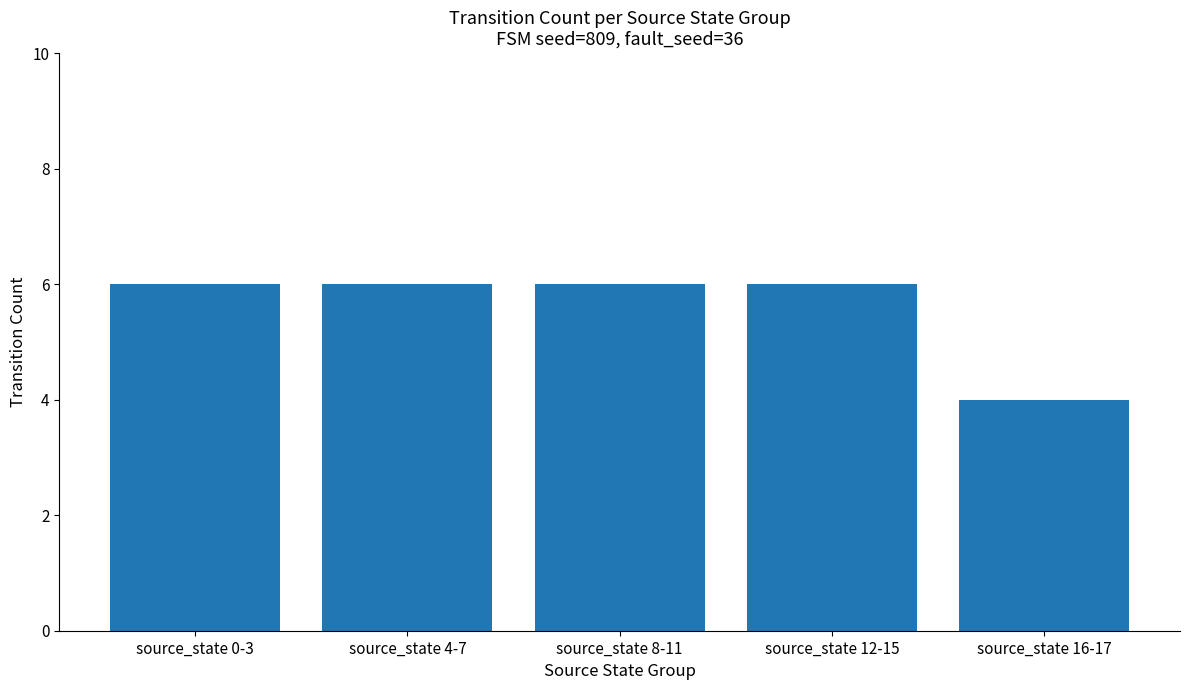

The value at source_state 4-7 is 2. True or false?

False